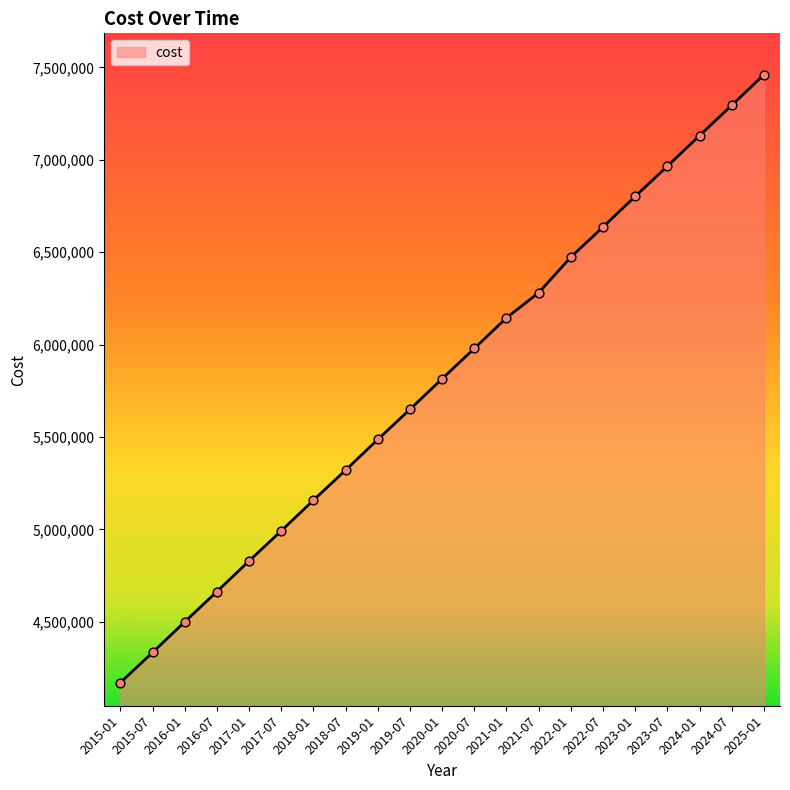

Between 2025-01 and 2015-01, which is larger?

2025-01